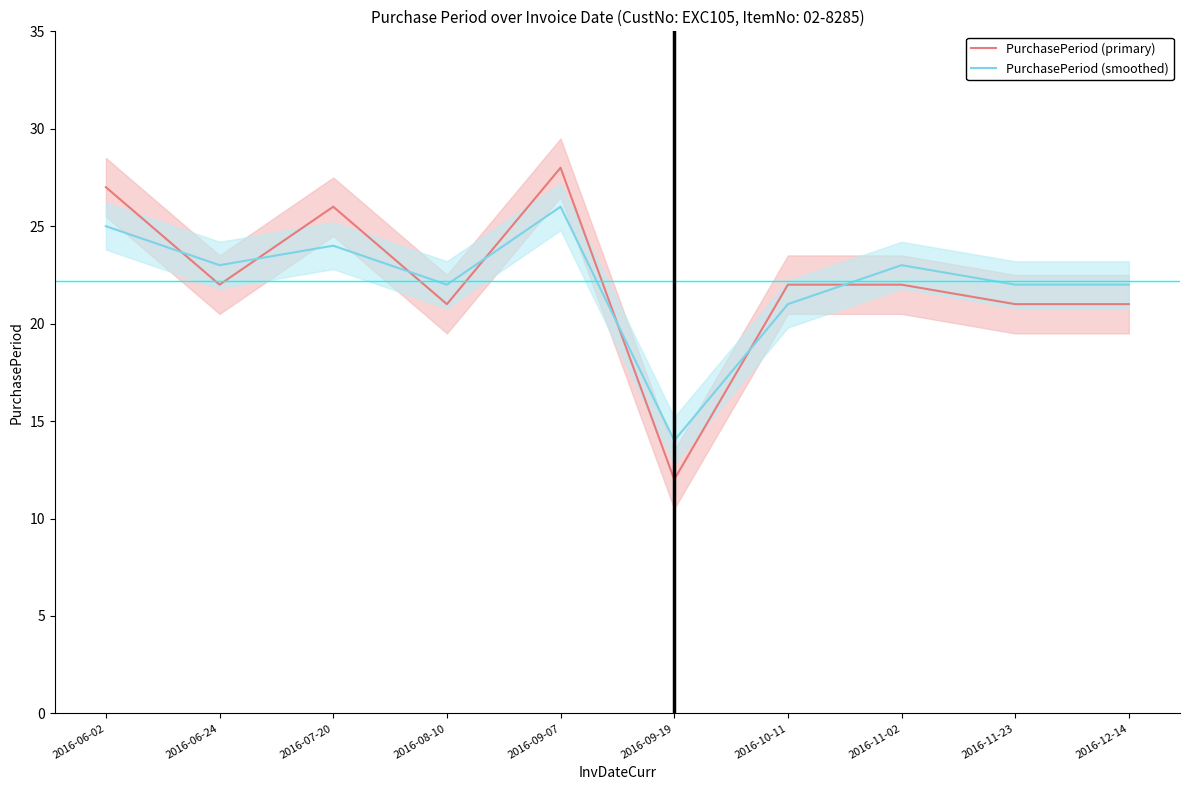

True or false: PurchasePeriod (smoothed) has more than 0 points higher than both neighbors.

True